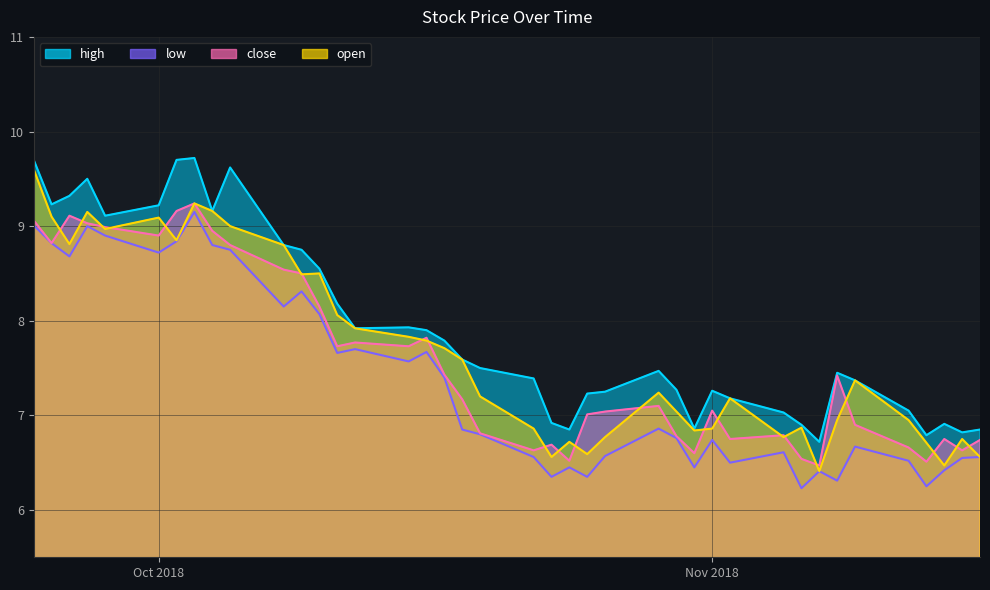

Which series has the widest spread of values?

open